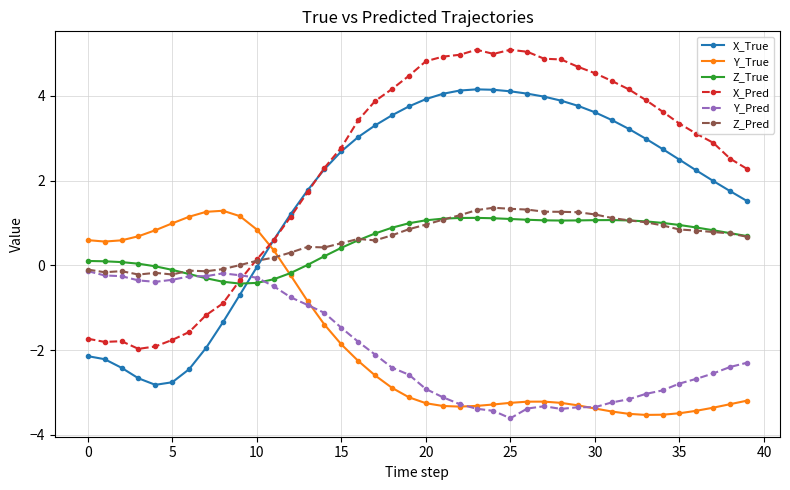

Which series has the largest range (max minus min)?

X_Pred